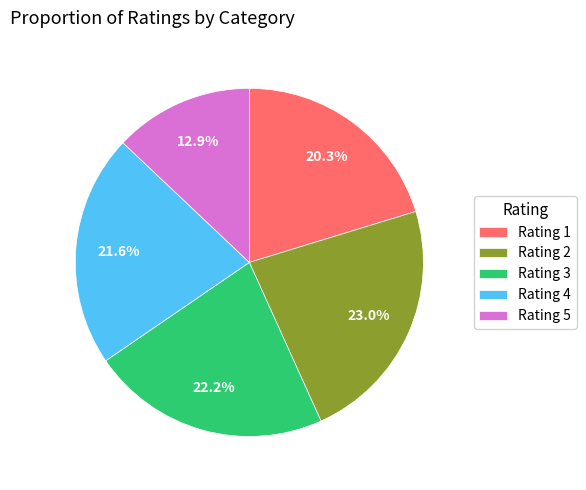

Rank the categories by value from highest to lowest.

Rating 2, Rating 3, Rating 4, Rating 1, Rating 5